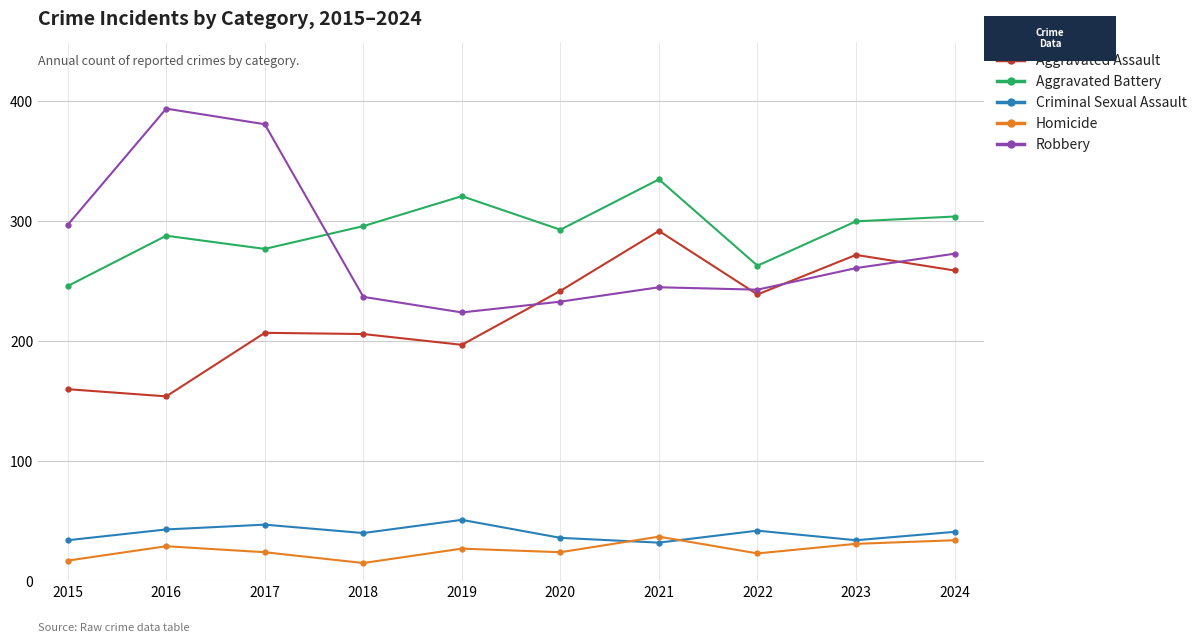

What is the value of the Aggravated Assault point at the 9th from the left?

272